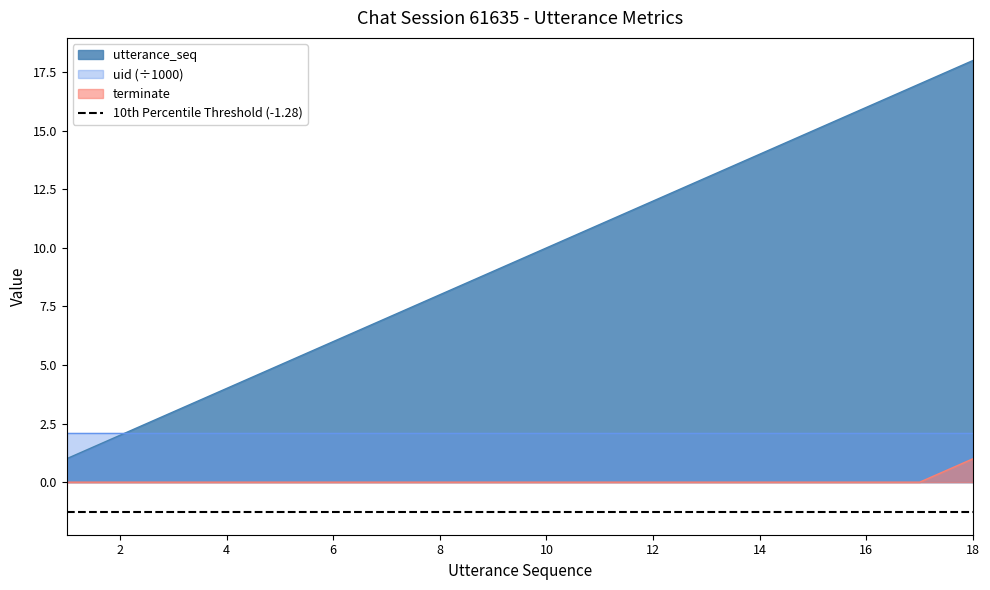

The value of terminate at 8 is 1. True or false?

False